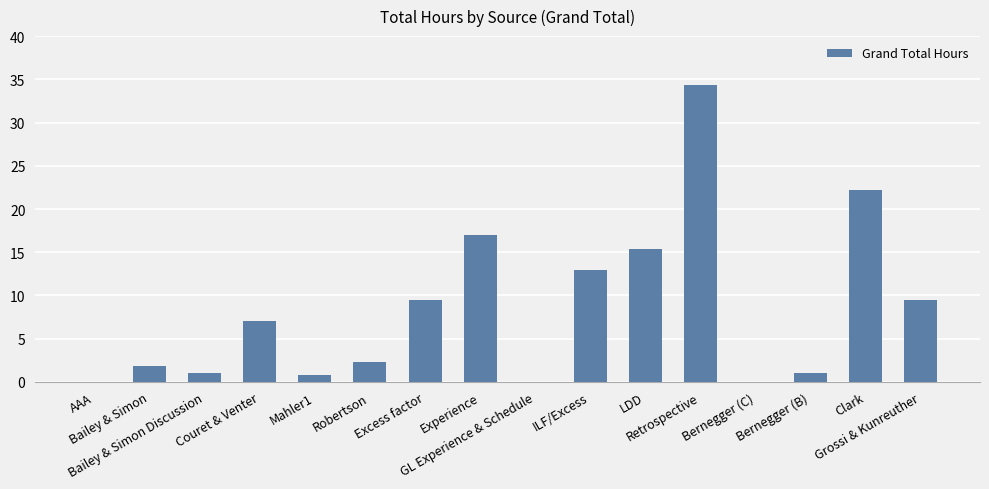

What is the sum of all values?

134.7